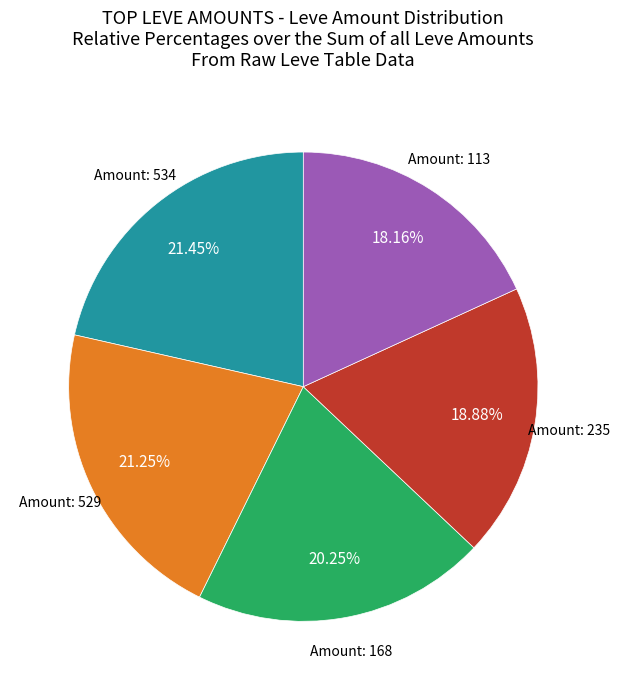

Is there a majority slice in this chart?

No